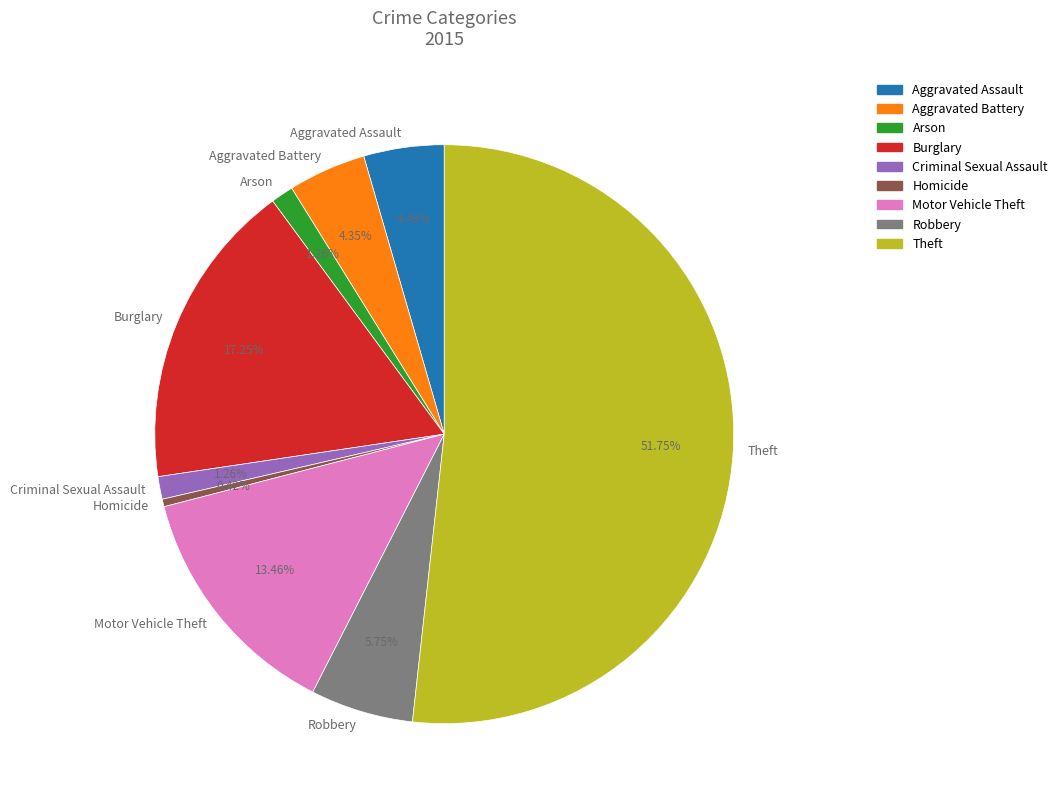

Which slice is the smallest?

Homicide